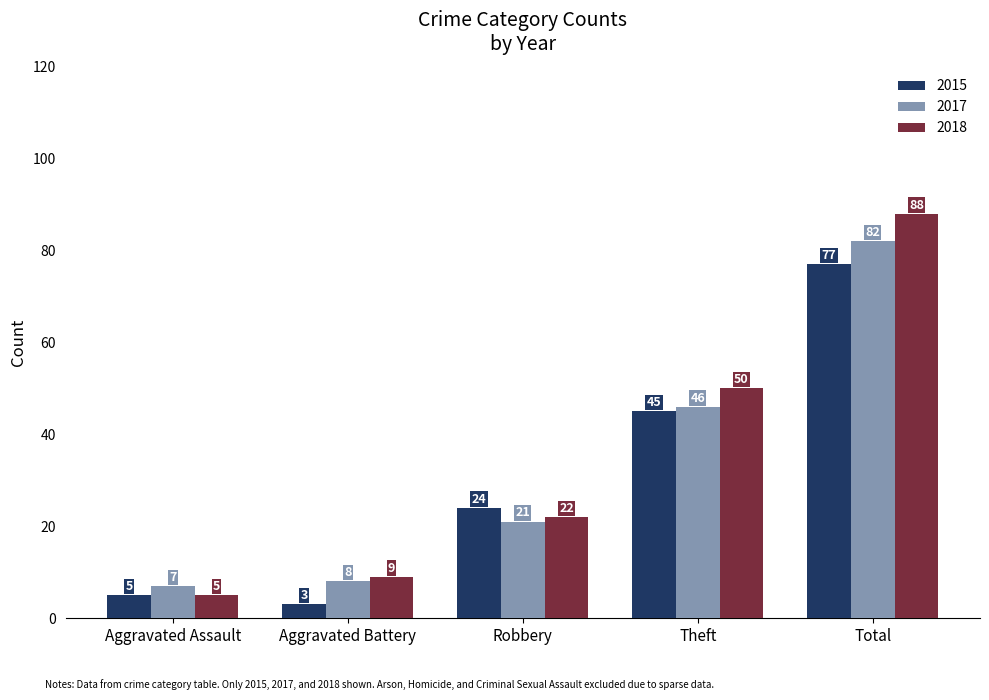

Reading left to right, transcribe all the data shown in this chart.

2015: Aggravated Assault=5	Aggravated Battery=3	Robbery=24	Theft=45	Total=77
2017: Aggravated Assault=7	Aggravated Battery=8	Robbery=21	Theft=46	Total=82
2018: Aggravated Assault=5	Aggravated Battery=9	Robbery=22	Theft=50	Total=88